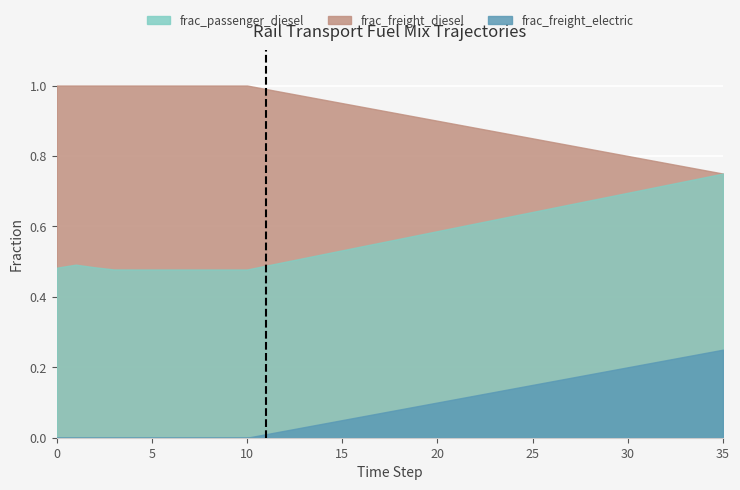

What is the value of the frac_freight_diesel point at the 11th from the left?

1.0